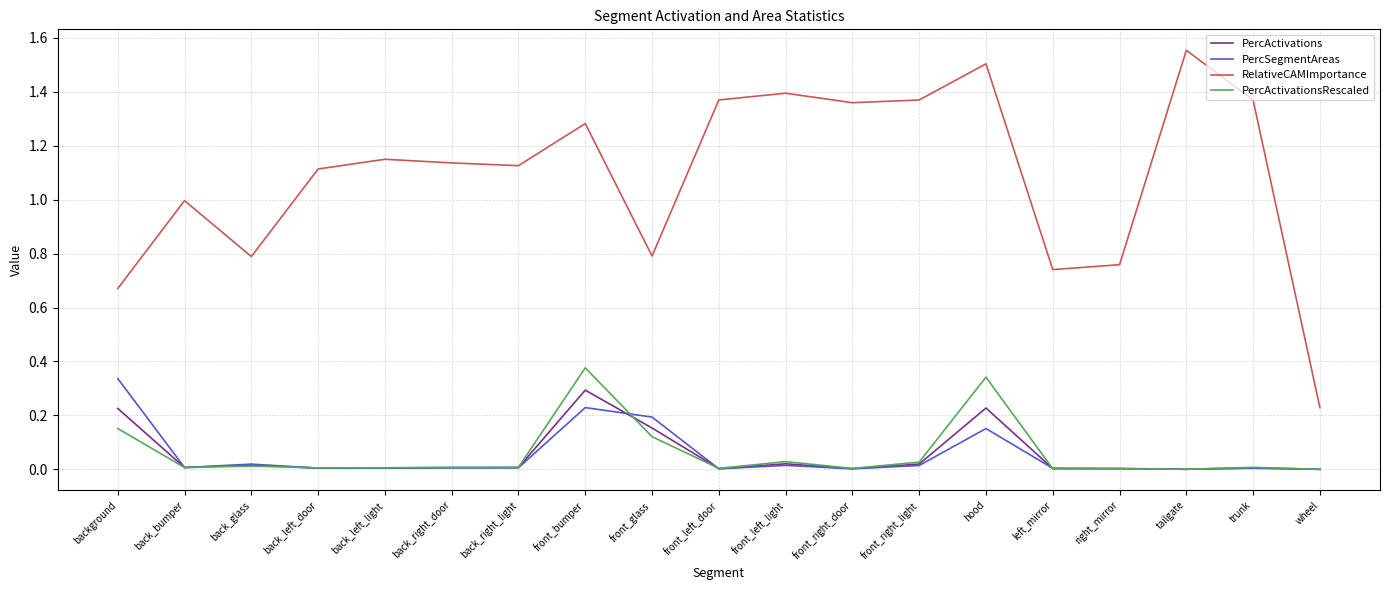

Between front_glass and tailgate, which series saw the biggest shift?

RelativeCAMImportance